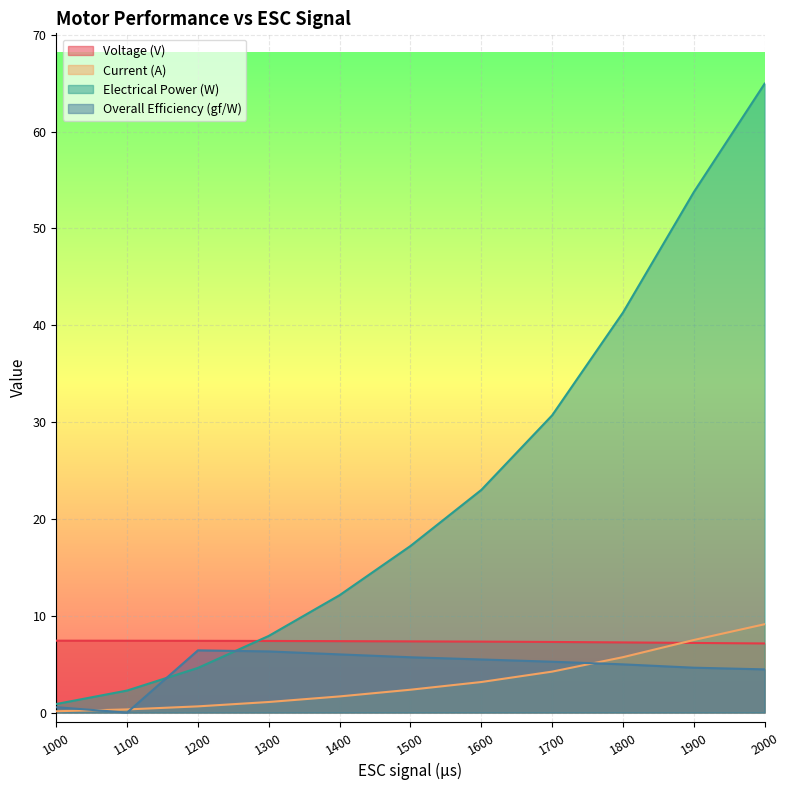

How many times do Current (A) and Overall Efficiency (gf/W) cross each other?

3